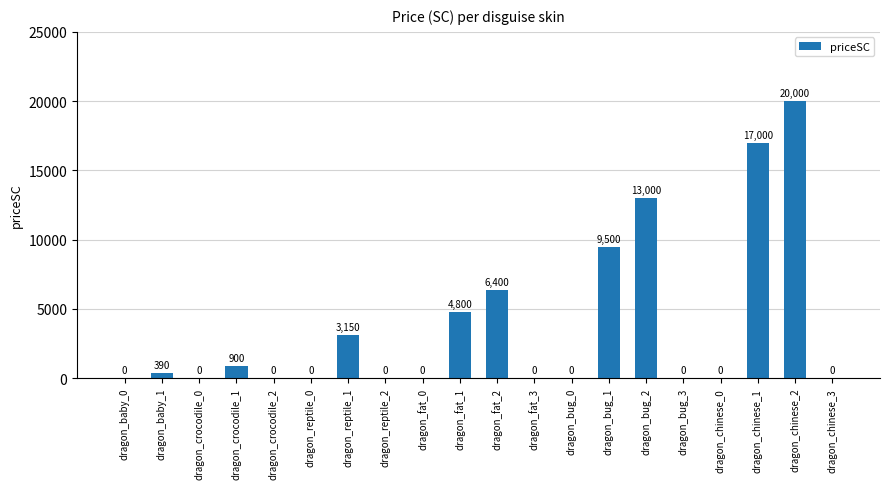

Count the number of data series in this chart.

1